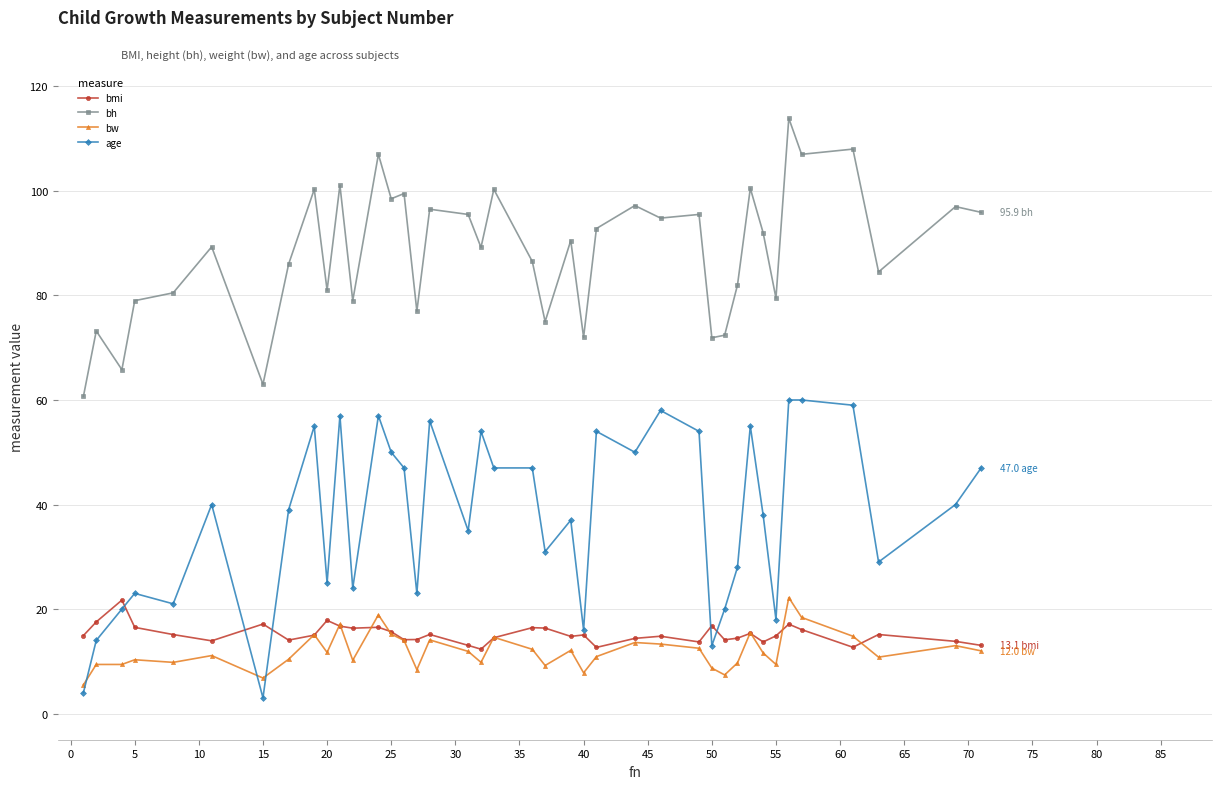

Which series has the largest total across all categories?

bh